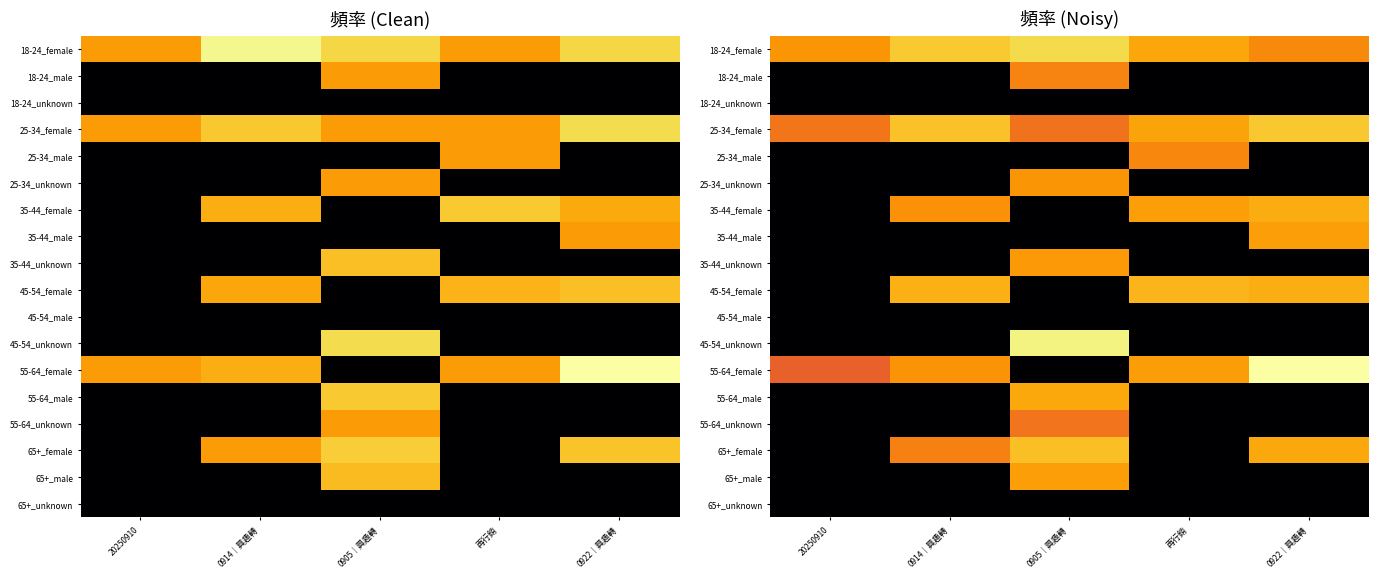

List the labels in order of 35-44_unknown value, smallest first.

20250910, 0914｜興趣轉, 再行銷, 0922｜興趣轉, 0905｜興趣轉